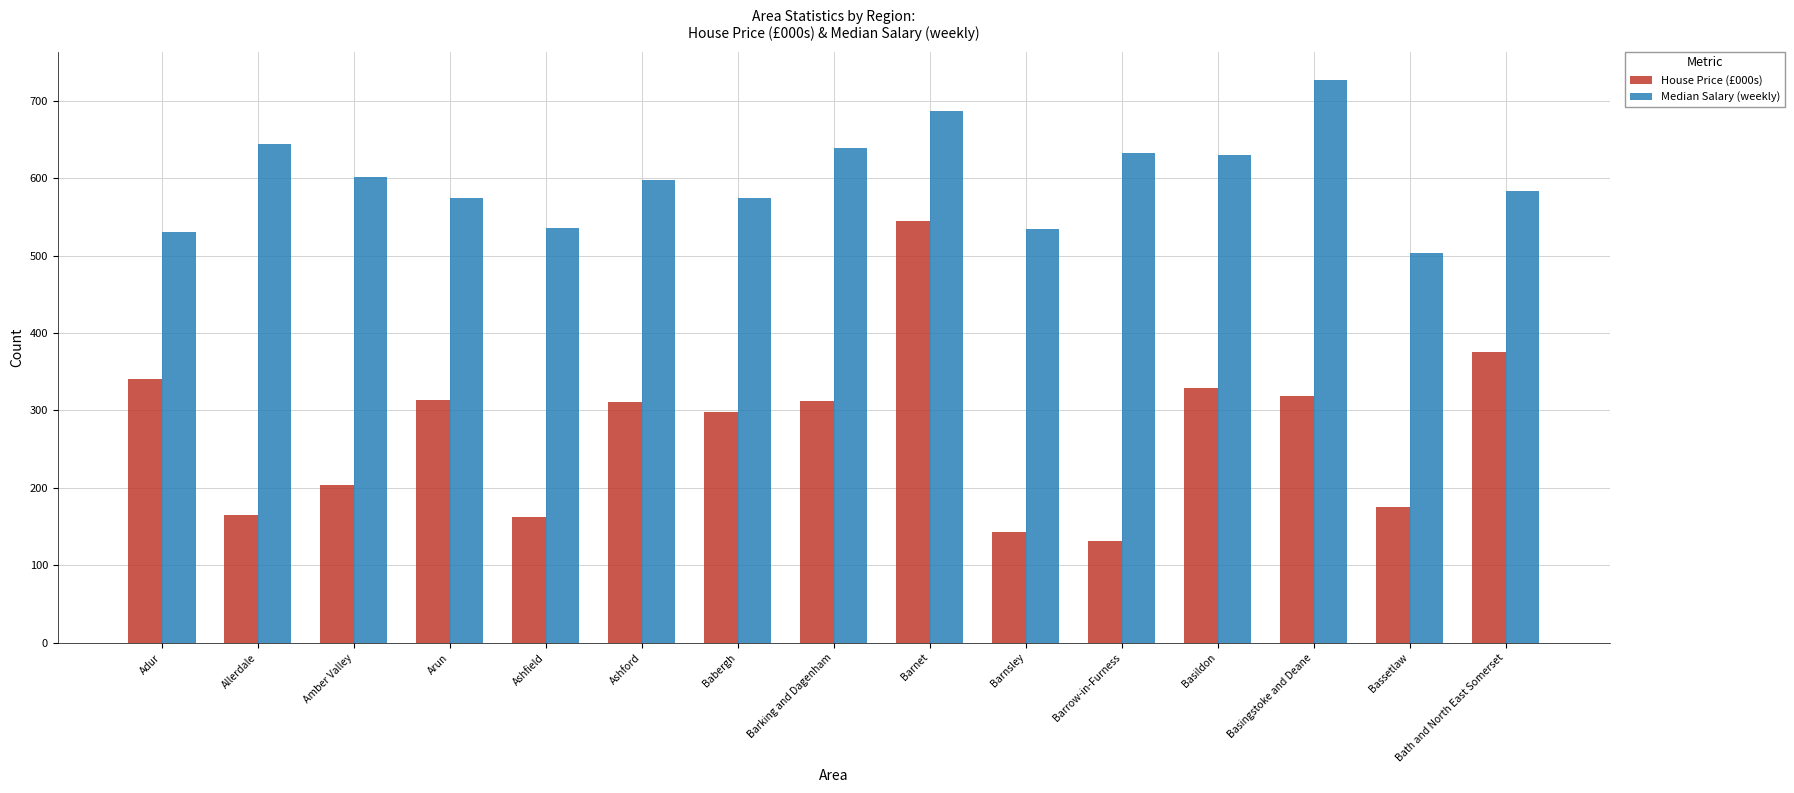

What is the sum of the Median Salary (weekly) values at Basingstoke and Deane and Amber Valley?

1327.7